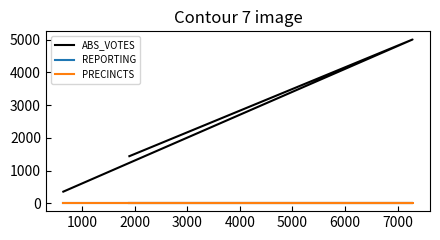

How many values in the ABS_VOTES series are below 1444?

1